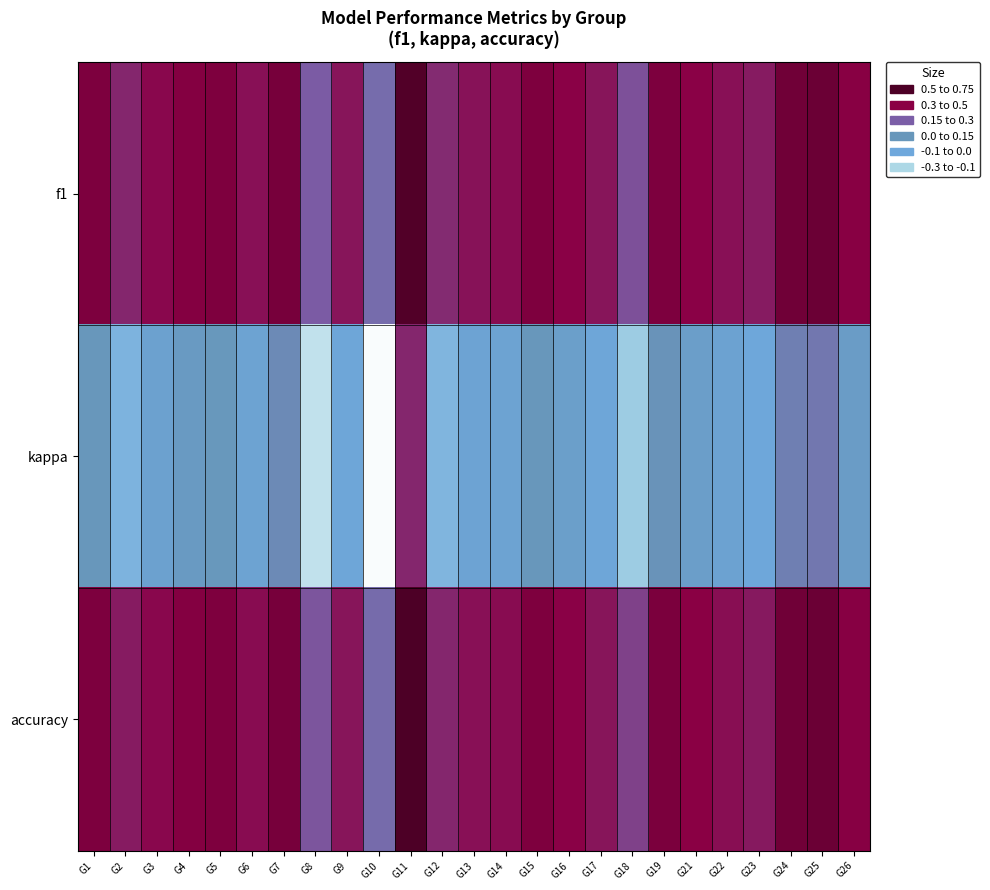

List the series in order of their peak value, highest first.

accuracy, f1, kappa